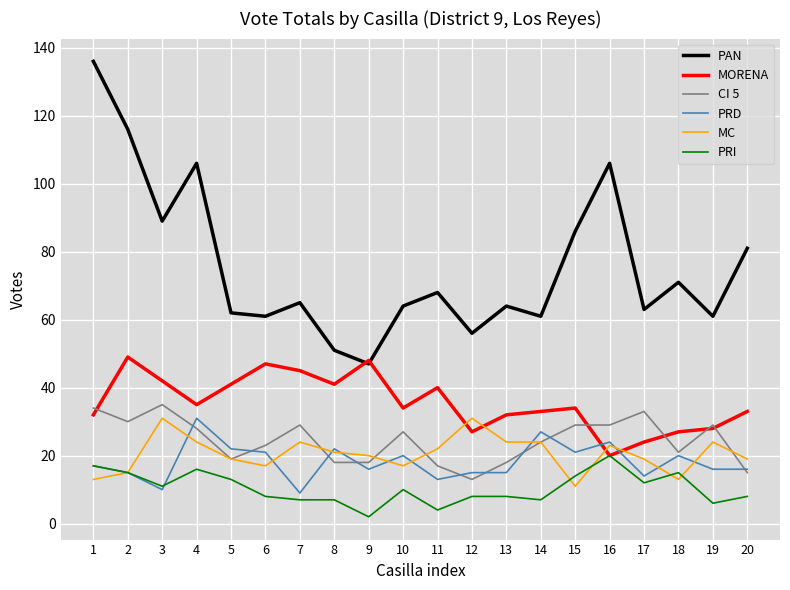

Reading right to left, what are all the values shown in this chart?

PAN: 81	61	71	63	106	86	61	64	56	68	64	47	51	65	61	62	106	89	116	136
MORENA: 33	28	27	24	20	34	33	32	27	40	34	48	41	45	47	41	35	42	49	32
CI 5: 15	29	21	33	29	29	24	18	13	17	27	18	18	29	23	19	28	35	30	34
PRD: 16	16	20	14	24	21	27	15	15	13	20	16	22	9	21	22	31	10	15	17
MC: 19	24	13	19	23	11	24	24	31	22	17	20	21	24	17	19	24	31	15	13
PRI: 8	6	15	12	20	14	7	8	8	4	10	2	7	7	8	13	16	11	15	17